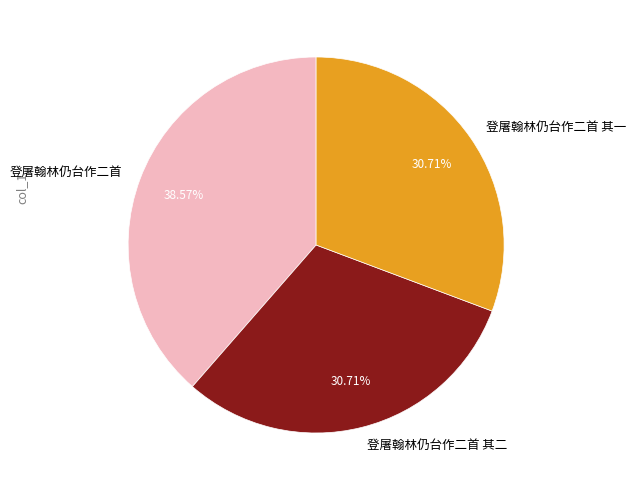

Is 登屠翰林仍台作二首 其二 the majority of the pie?

No